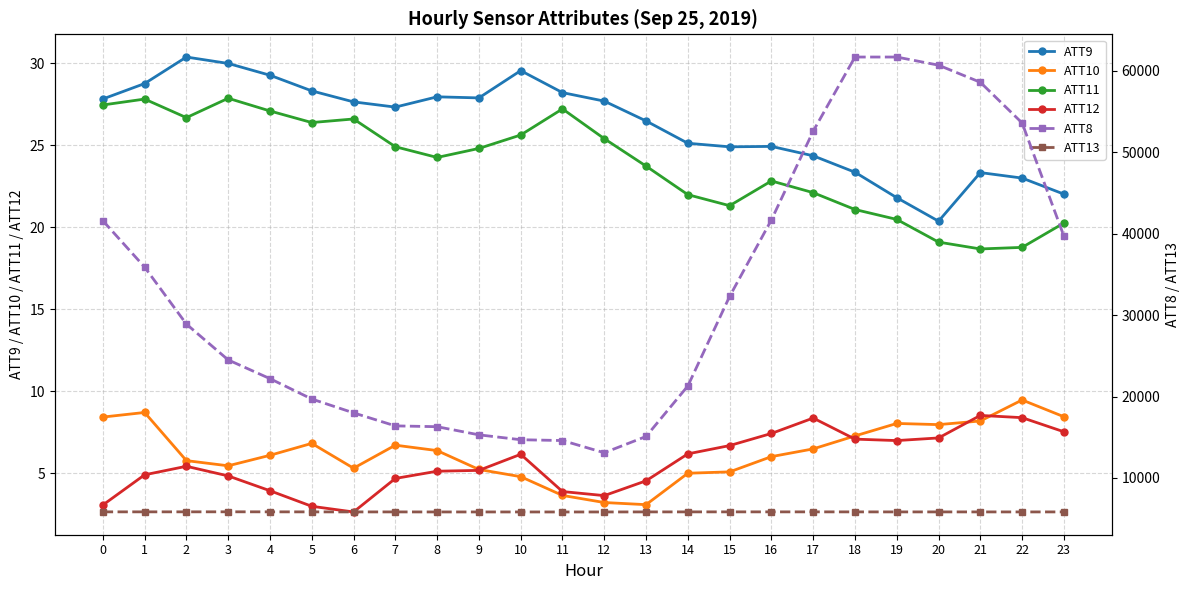

What is the difference between the highest and lowest values at 19?

61693.0